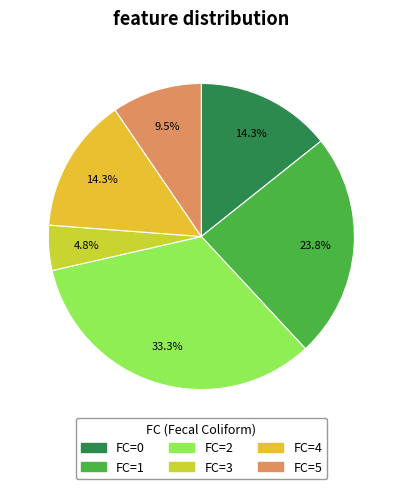

How many slices are in this pie chart?

6